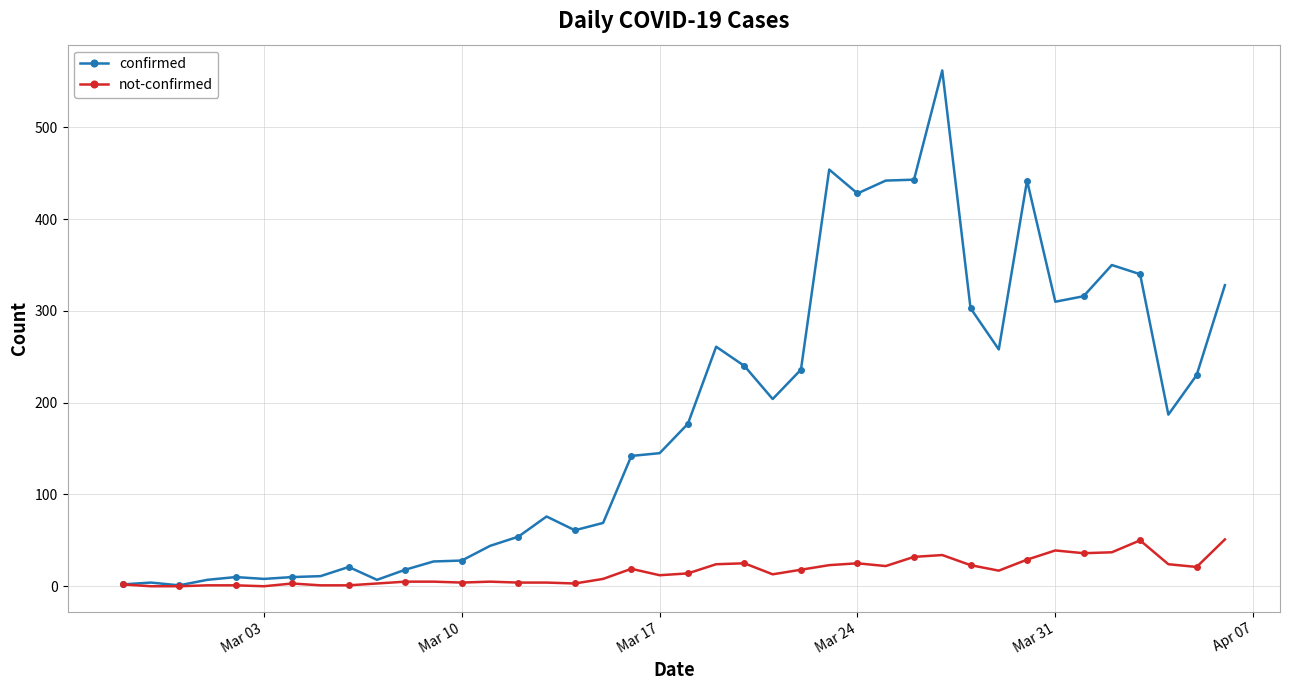

Which series has the largest range (max minus min)?

confirmed